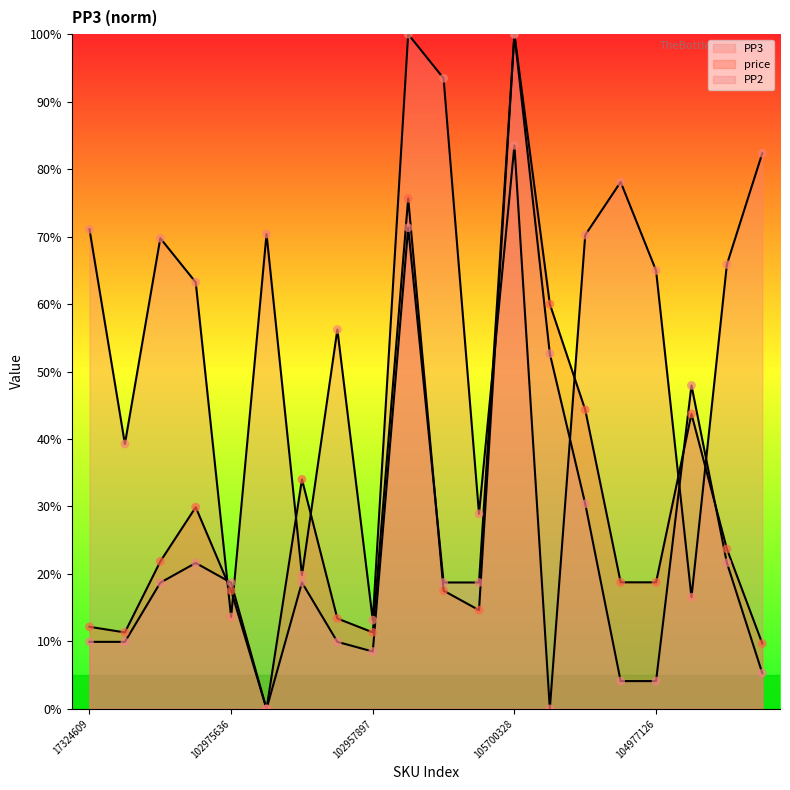

Is the value of PP2 at 103090022 greater than the value of price at 105182252?

Yes